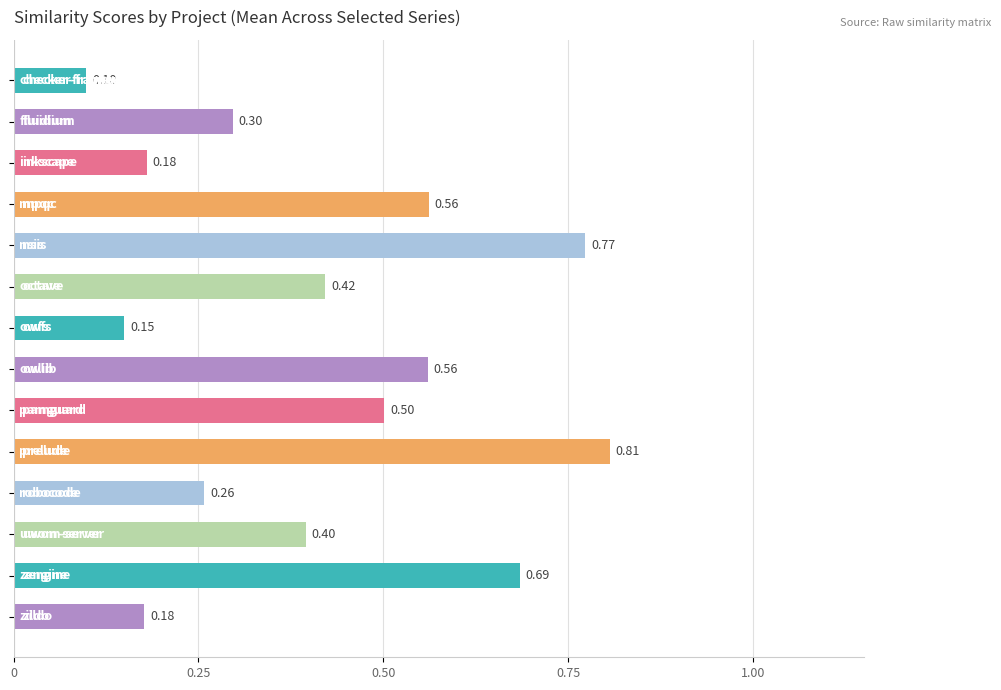

What is the sum of all values?

5.9